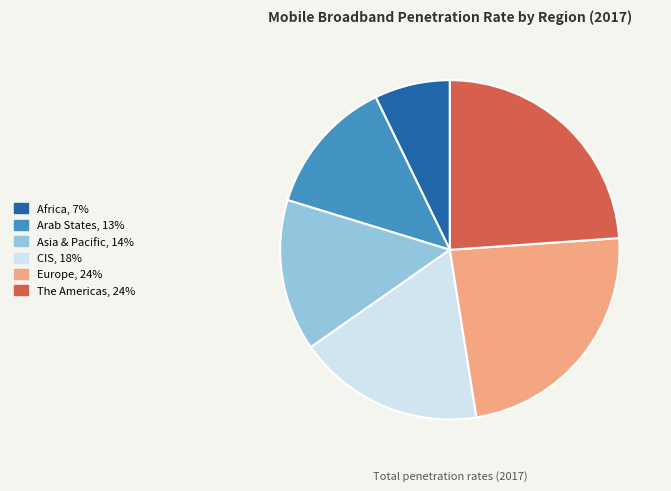

Do Europe and The Americas together represent more than half of the pie?

No